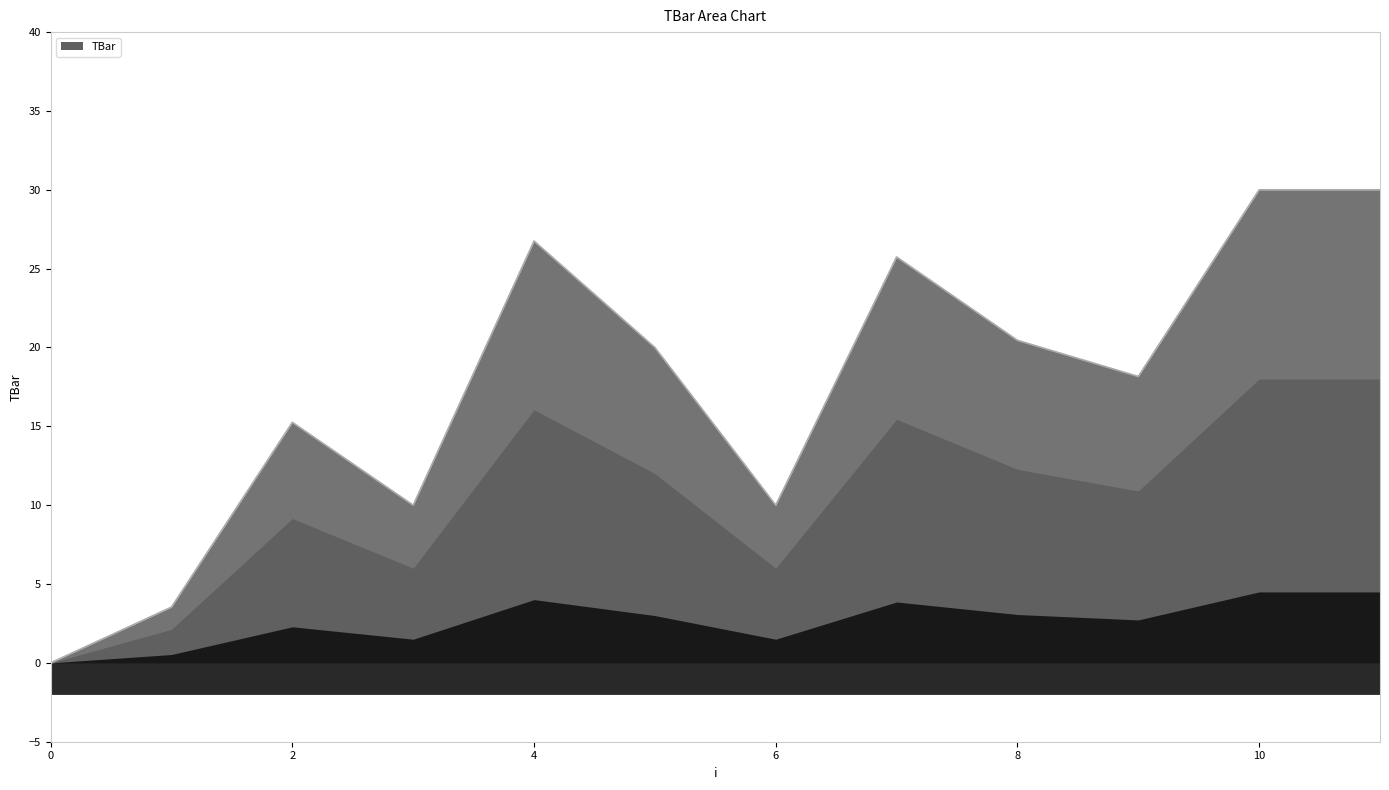

What is the change in value from 5 to 10?

+10.0